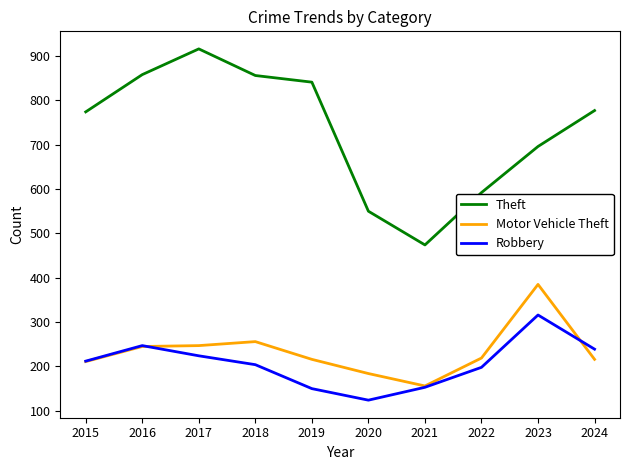

Which series changed the most between 2018 and 2024?

Theft